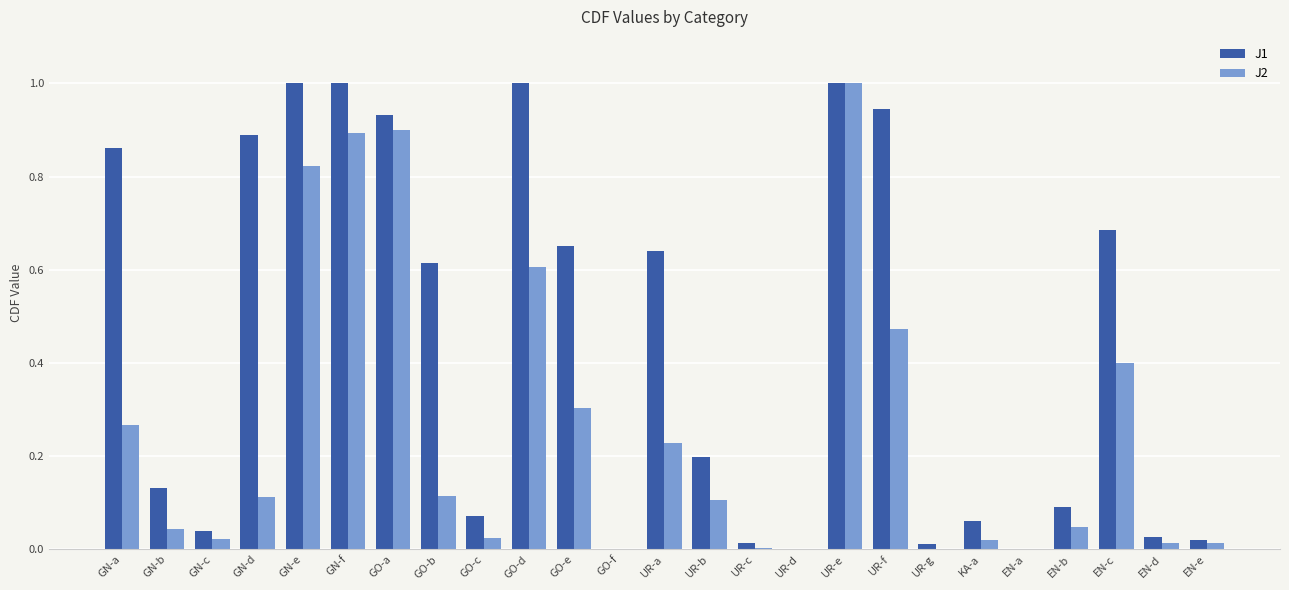

Which series has the largest total across all categories?

J1